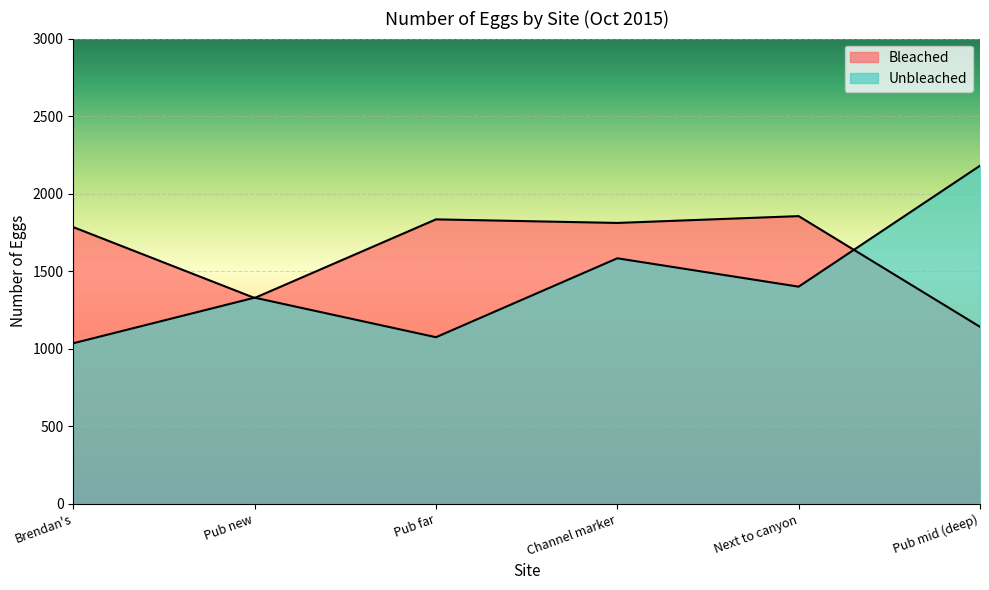

Reading left to right, what are all the values shown in this chart?

Bleached: 1784	1327	1834	1811	1855	1141
Unbleached: 1035	1329	1074	1583	1400	2180